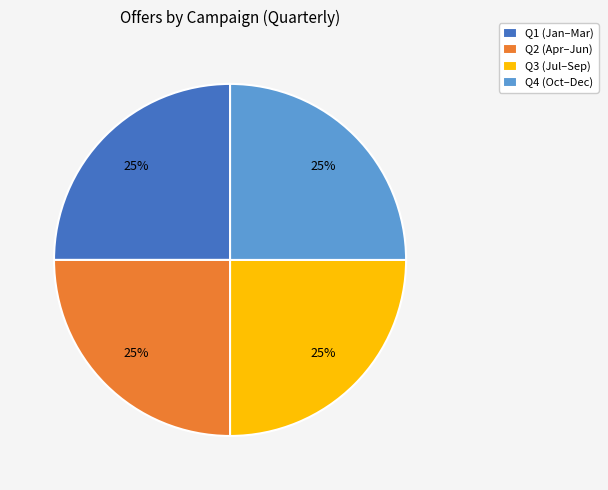

To the nearest percent, what is the average slice percentage?

25%